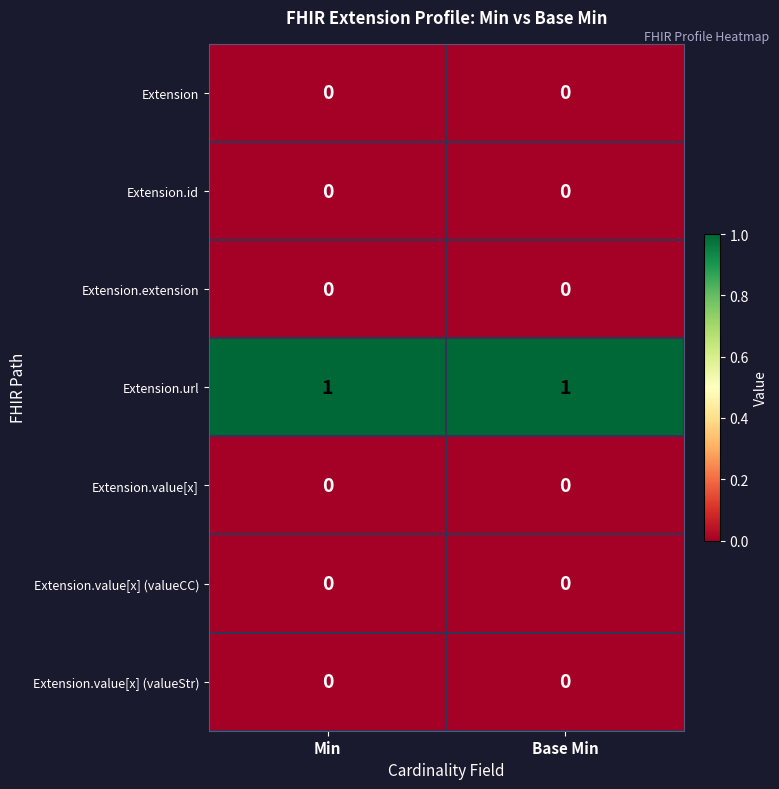

Reading left to right, list all the values displayed in this chart.

Extension: 0	0
Extension.id: 0	0
Extension.extension: 0	0
Extension.url: 1	1
Extension.value[x]: 0	0
Extension.value[x] (valueCC): 0	0
Extension.value[x] (valueStr): 0	0